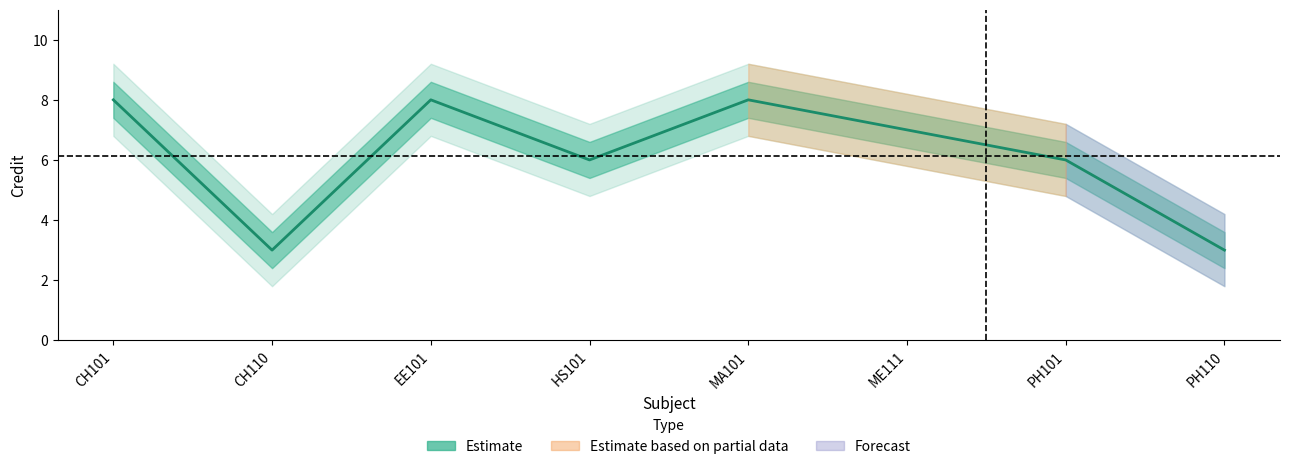

Which category has the highest value across all series?

CH101